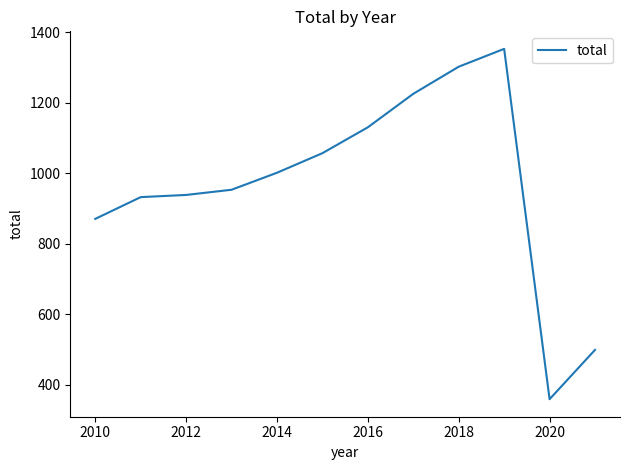

What is the maximum value shown in the chart?

1352.8